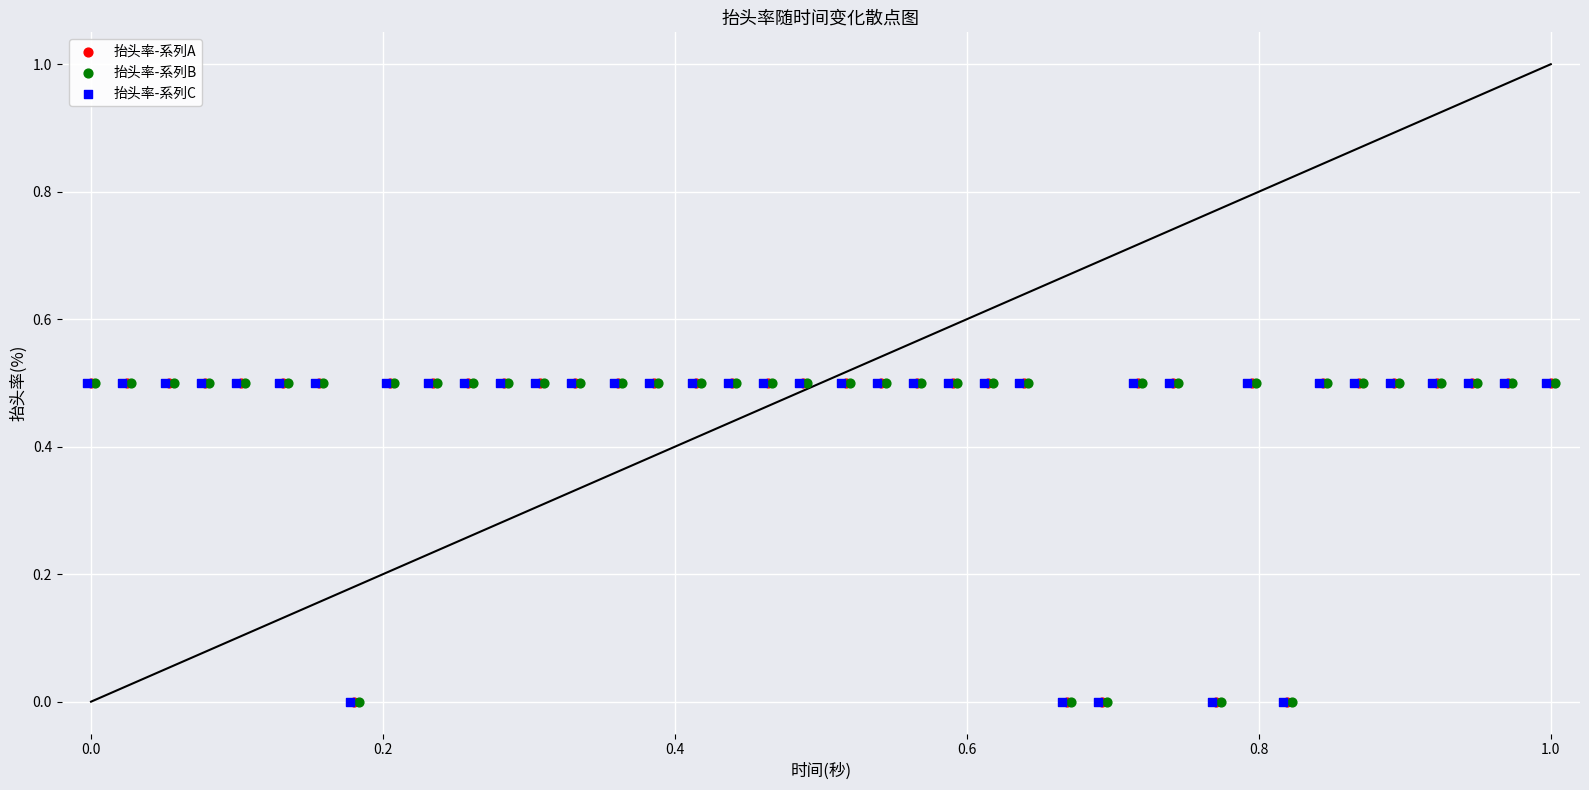

What are all the series names shown in the legend?

抬头率-系列A, 抬头率-系列B, 抬头率-系列C